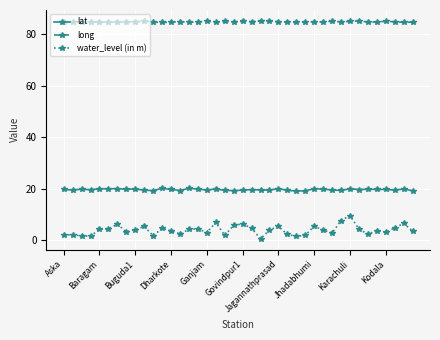

At how many categories does at least one series exceed 23?

40